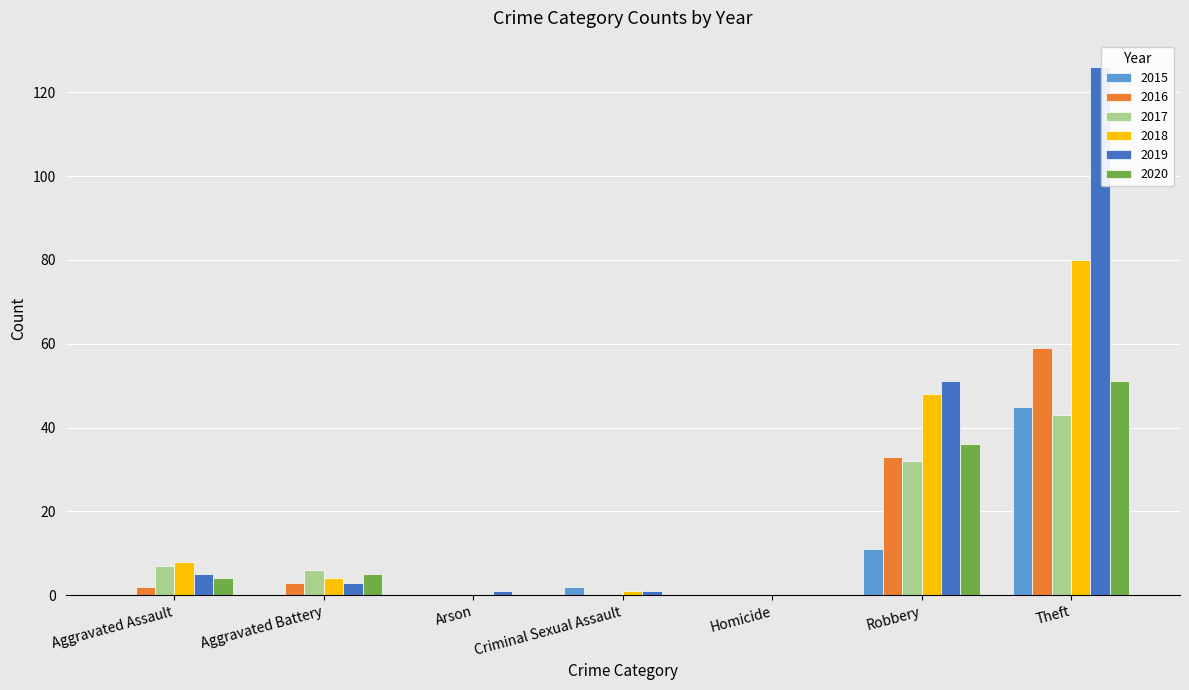

What is the total value across all series at Theft?

404